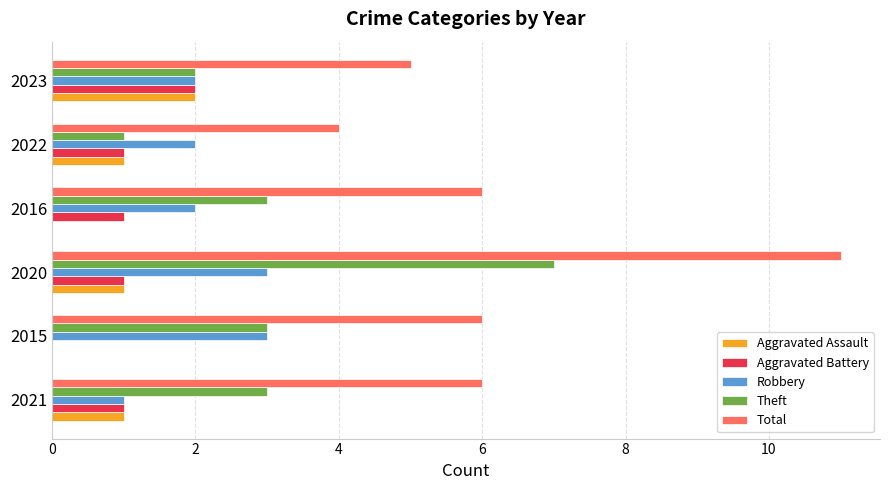

Is it true that Aggravated Battery equals -1 at 2015?

False